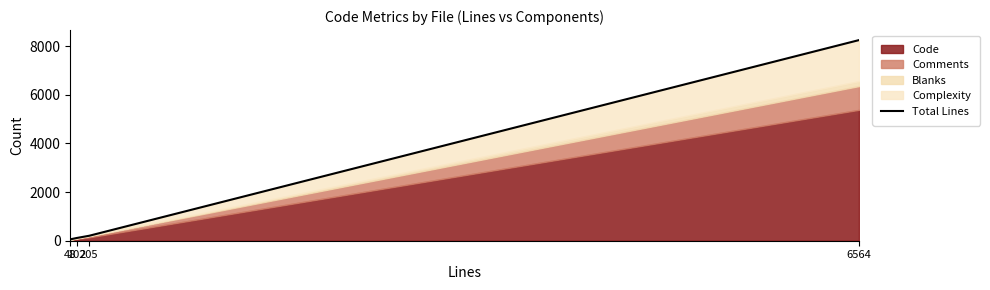

How many lines are shown in the chart?

1